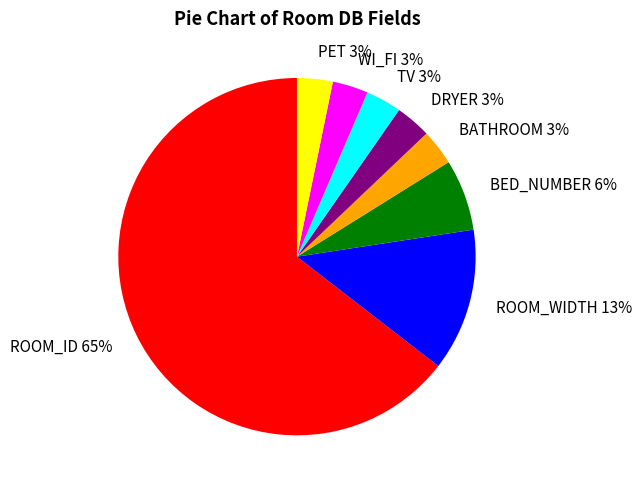

Which slice represents more than half of the pie?

ROOM_ID